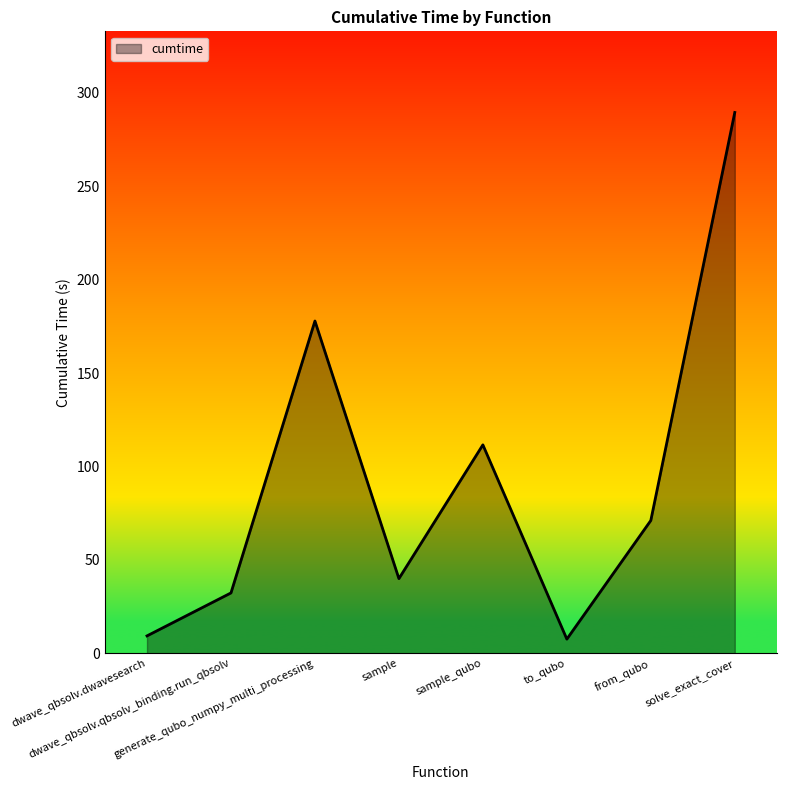

Count the number of values greater than 71.

4